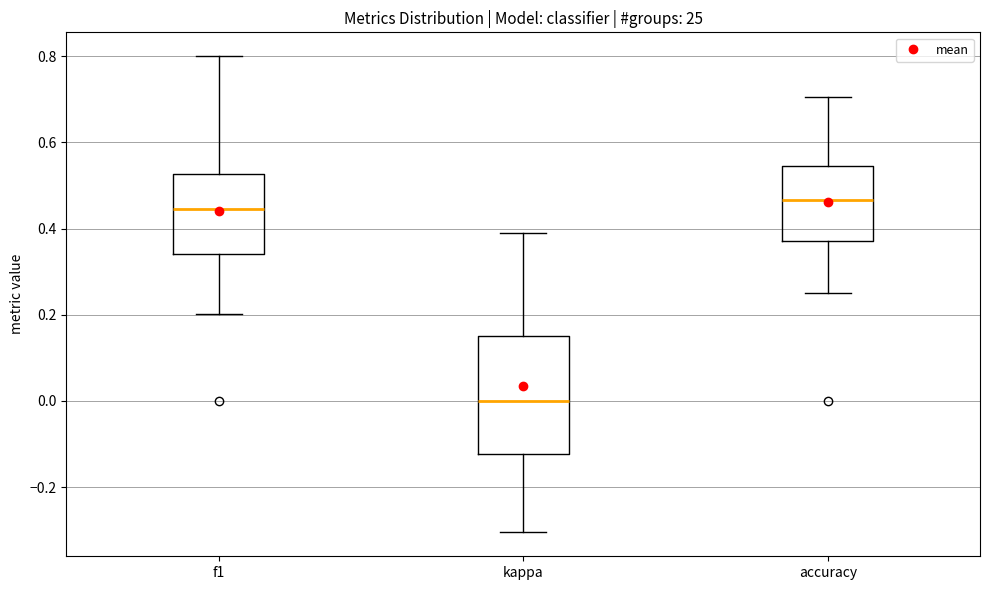

Reading left to right, transcribe this box plot: for each box, give where its median line is, the range the box spans, and where its two whiskers end, as read against the y-axis. The values are not printed on the chart, so give them approximately, as read against the axis.

f1: median 0.44, box 0.34 to 0.52, whiskers 0.20 to 0.80
kappa: median 0.00, box -0.12 to 0.16, whiskers -0.30 to 0.40
accuracy: median 0.46, box 0.38 to 0.54, whiskers 0.26 to 0.70